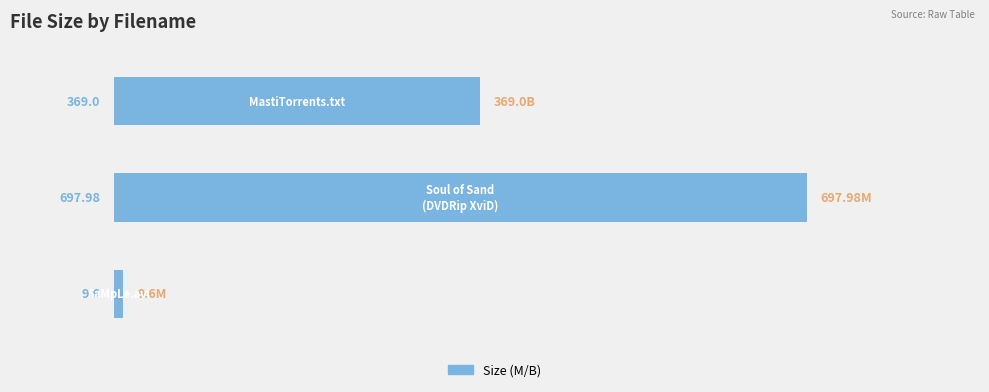

What is the sum of all values?

1076.6